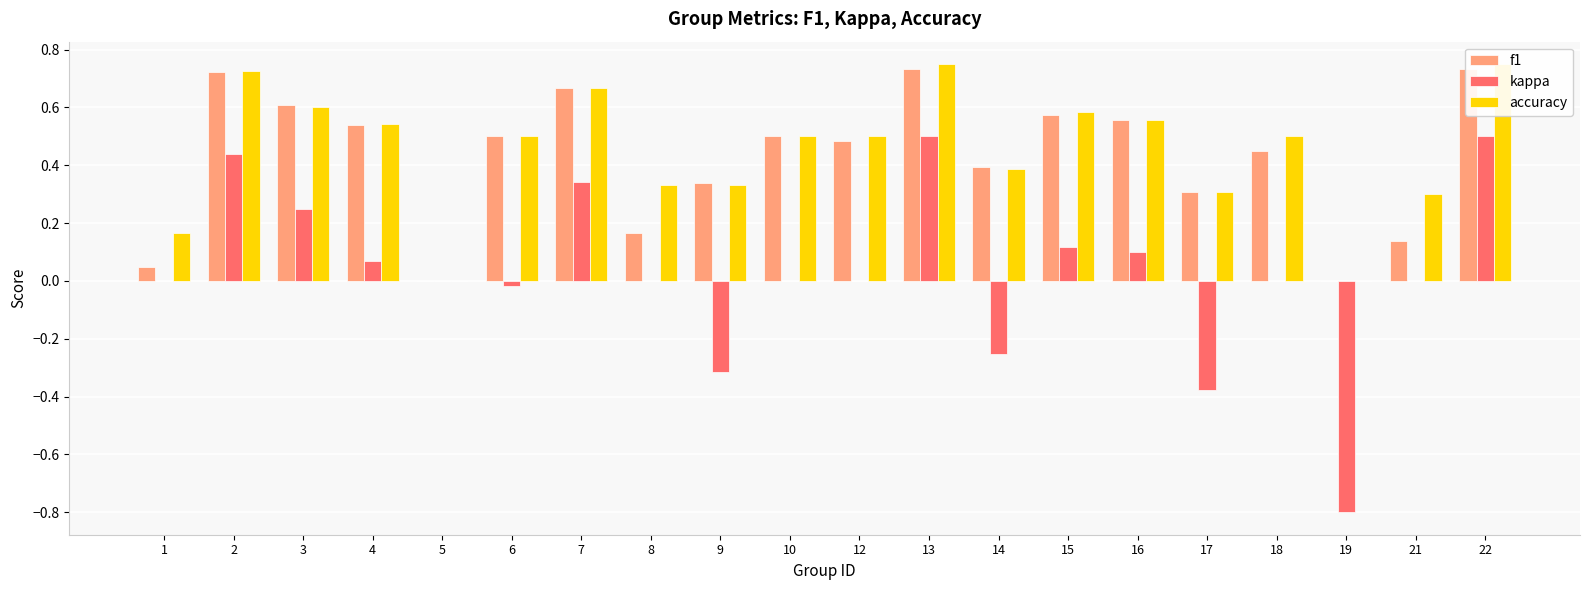

What is the difference between the f1 values at 14 and 21?

0.3